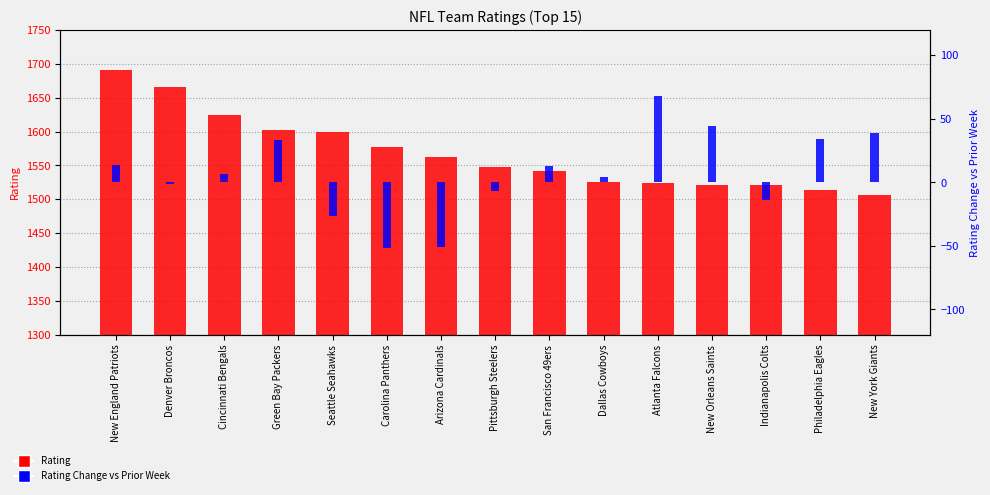

What is the label of the 2nd bar from the left?

Denver Broncos